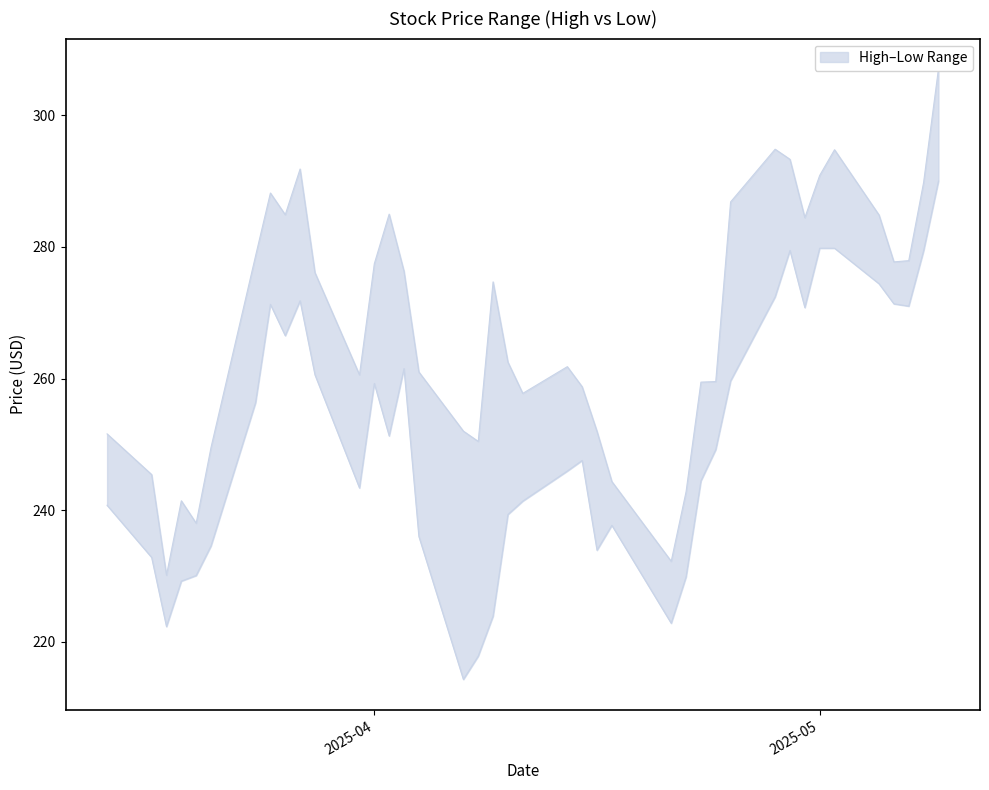

What is the total value across all series at 38?

478.2